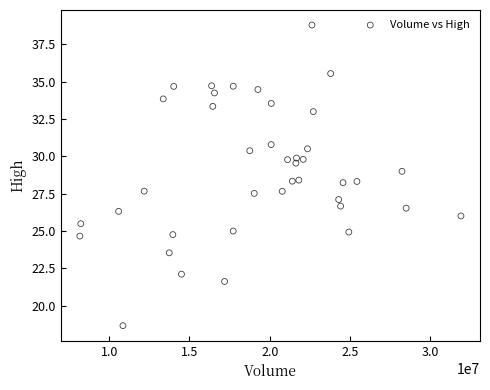

What is the range of Y values (max minus min)?

20.1